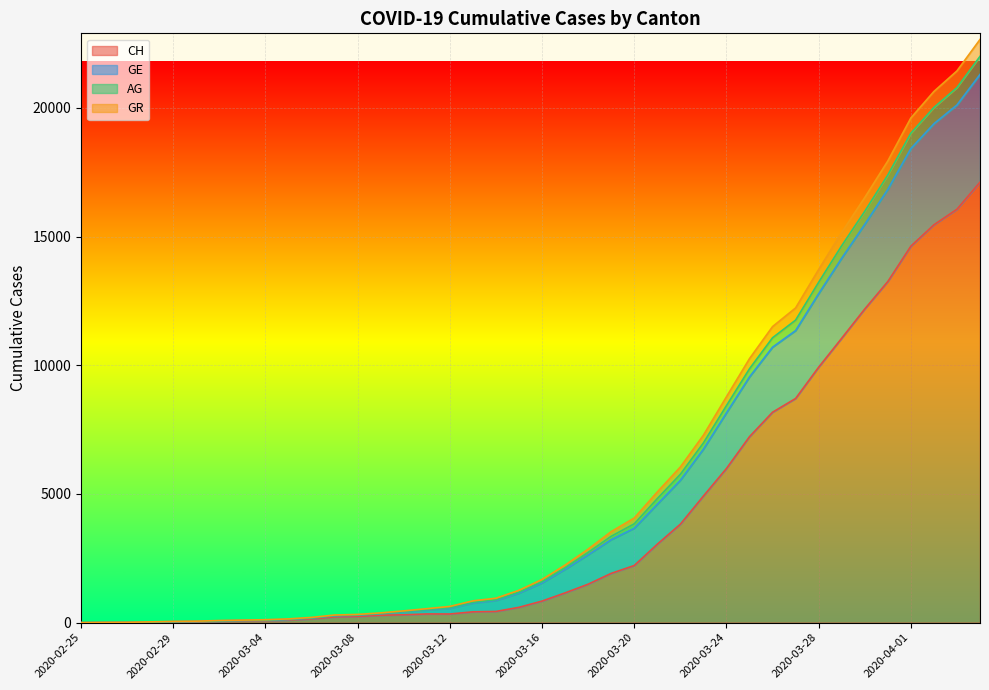

What position from the right is 23?

17